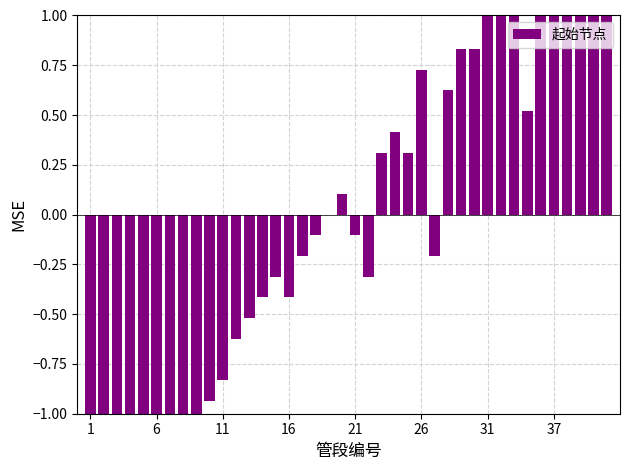

What is the maximum value shown in the chart?

1.0